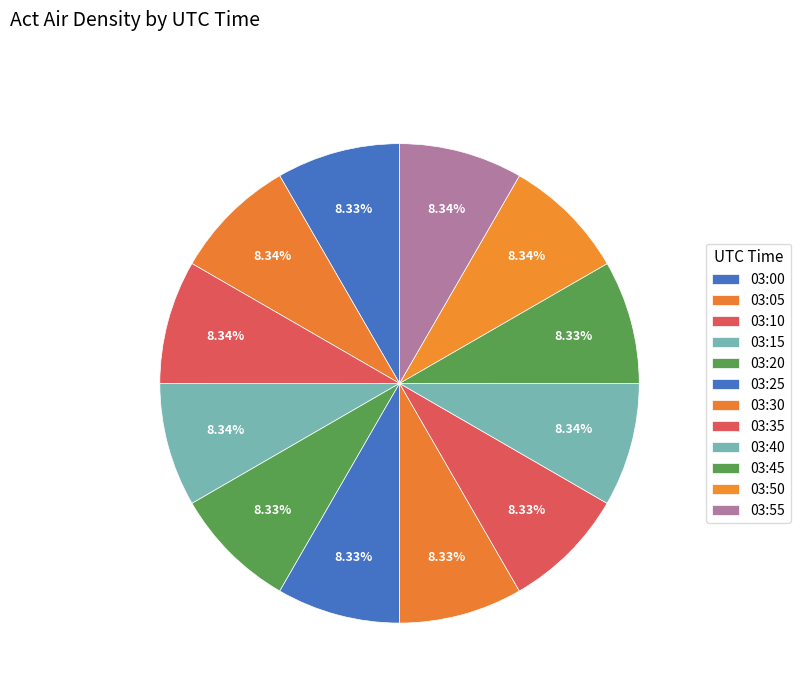

What percentage is the 03:30 slice, to the nearest percent?

8%